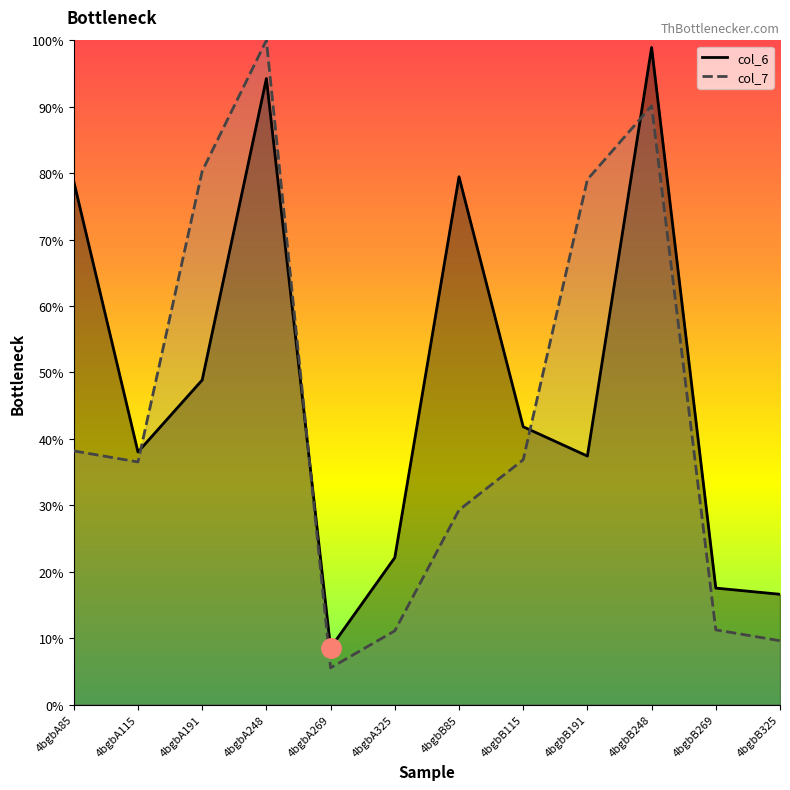

What is the difference between the maximum and minimum values in the col_7 series?

94.5